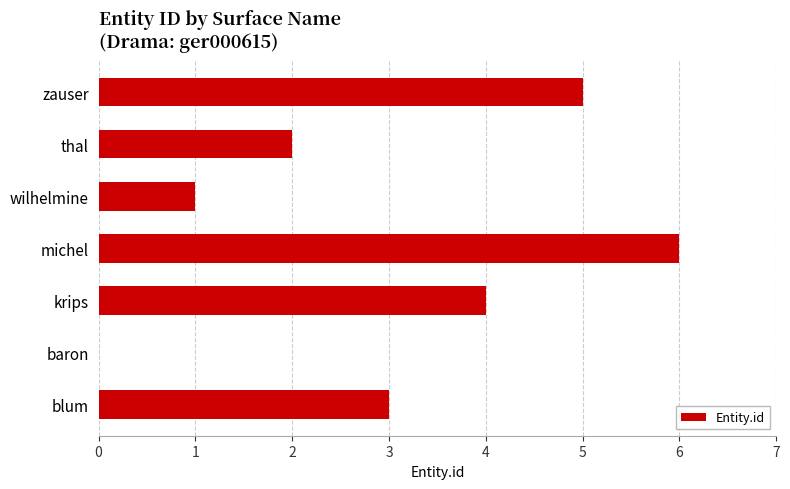

What is the sum of all values?

21